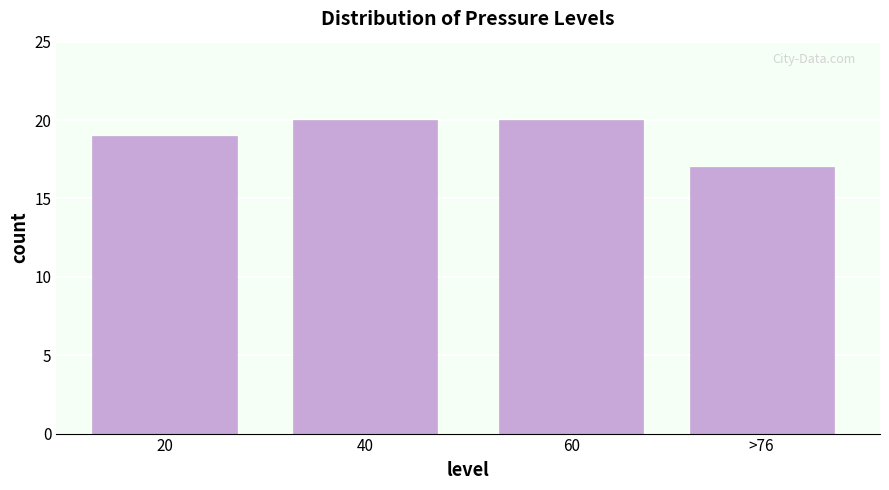

Reading left to right, extract all data points from this chart.

19	20	20	17